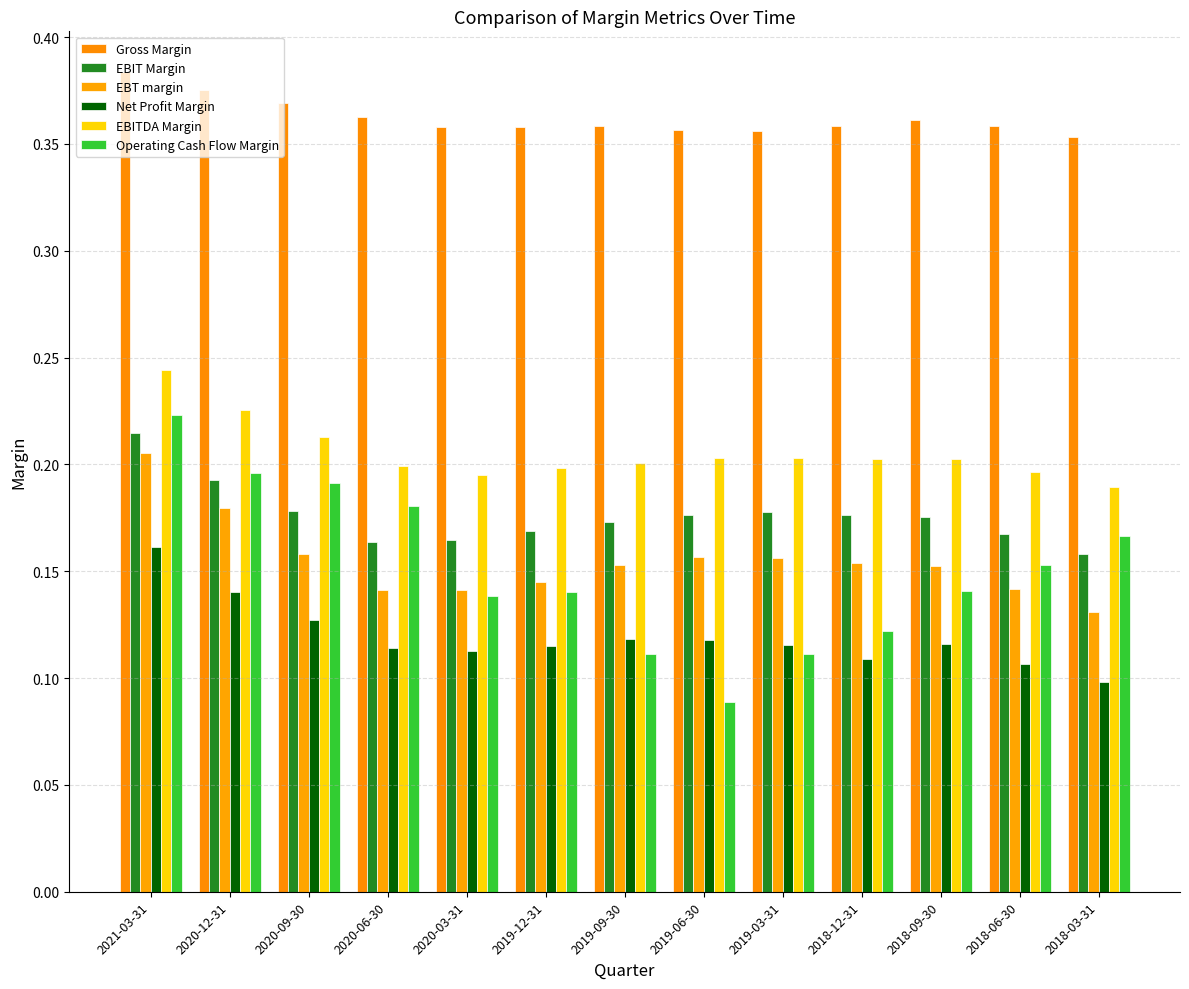

How many groups of bars are there?

13